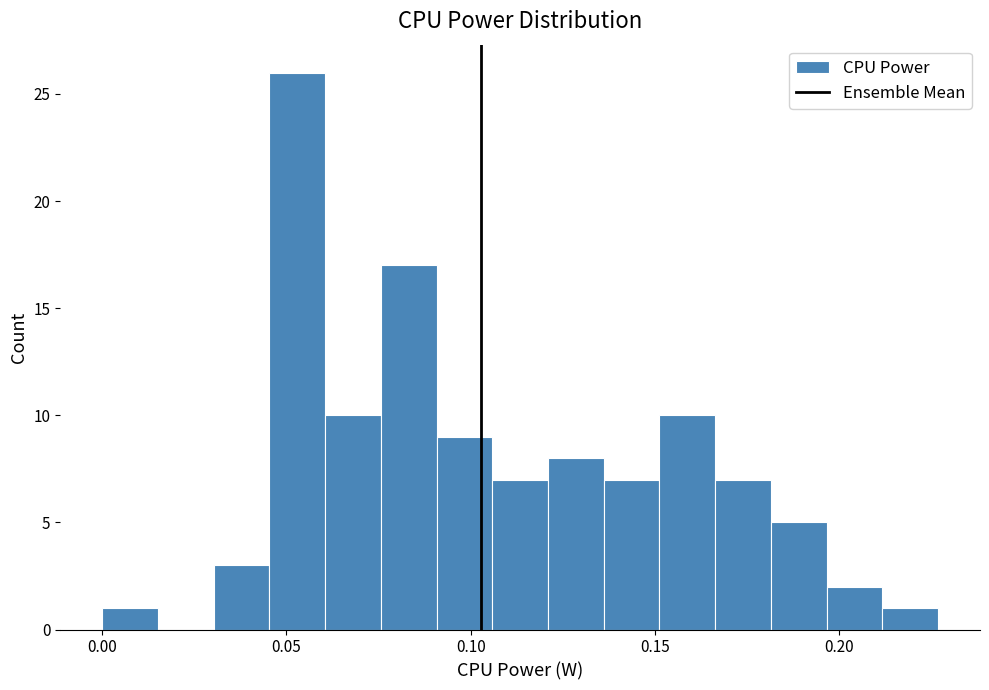

Read against the x-axis, roughly where is the centre of the tallest bar?

0.055